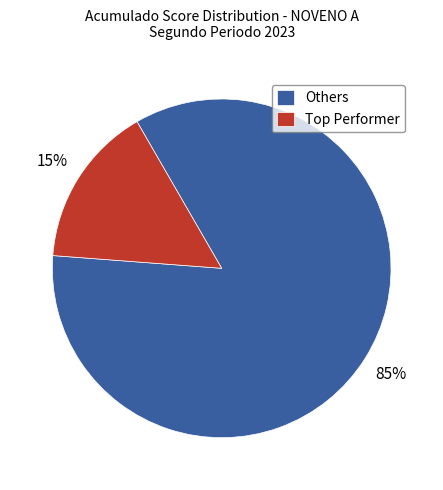

To the nearest percent, what is the average slice percentage?

50%